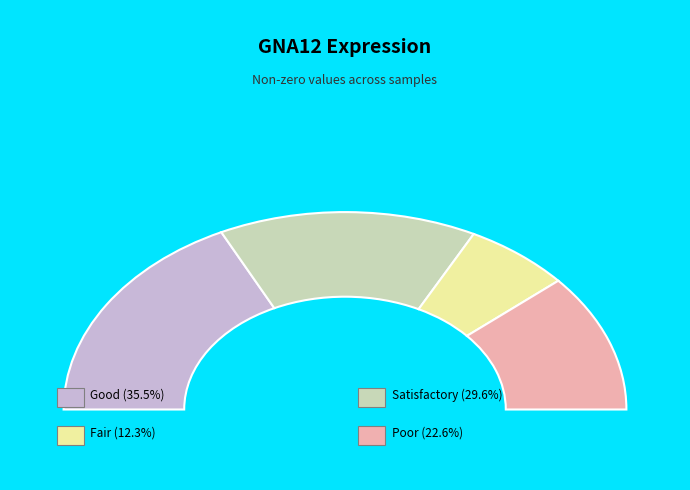

Do 86358 and 218926 together represent more than half of the pie?

No